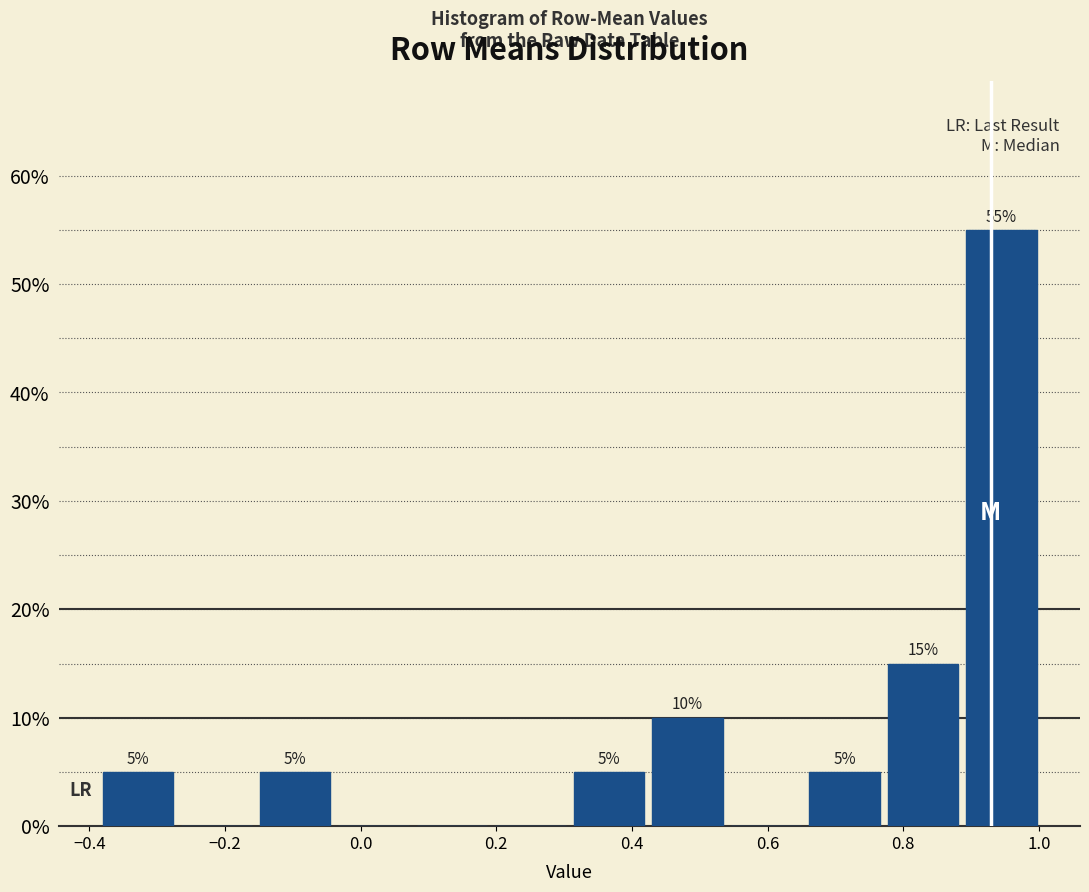

Over which range of the x-axis is the bar tallest?

0.88 to 1.00